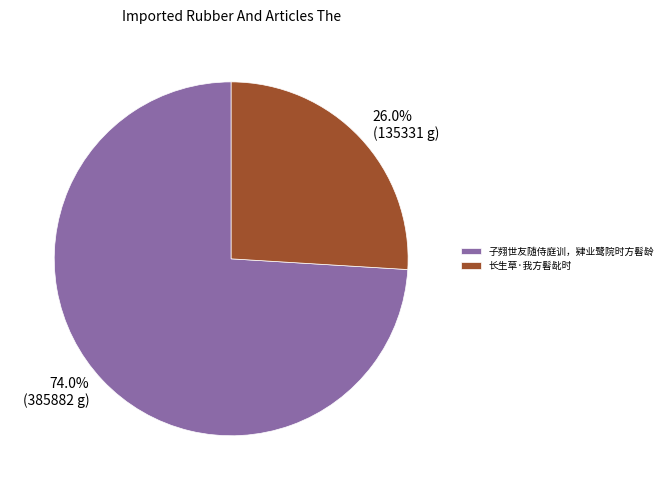

The 子翙世友随侍庭训，肄业鹭院时方髫龄 slice represents 74% of the pie. True or false?

True